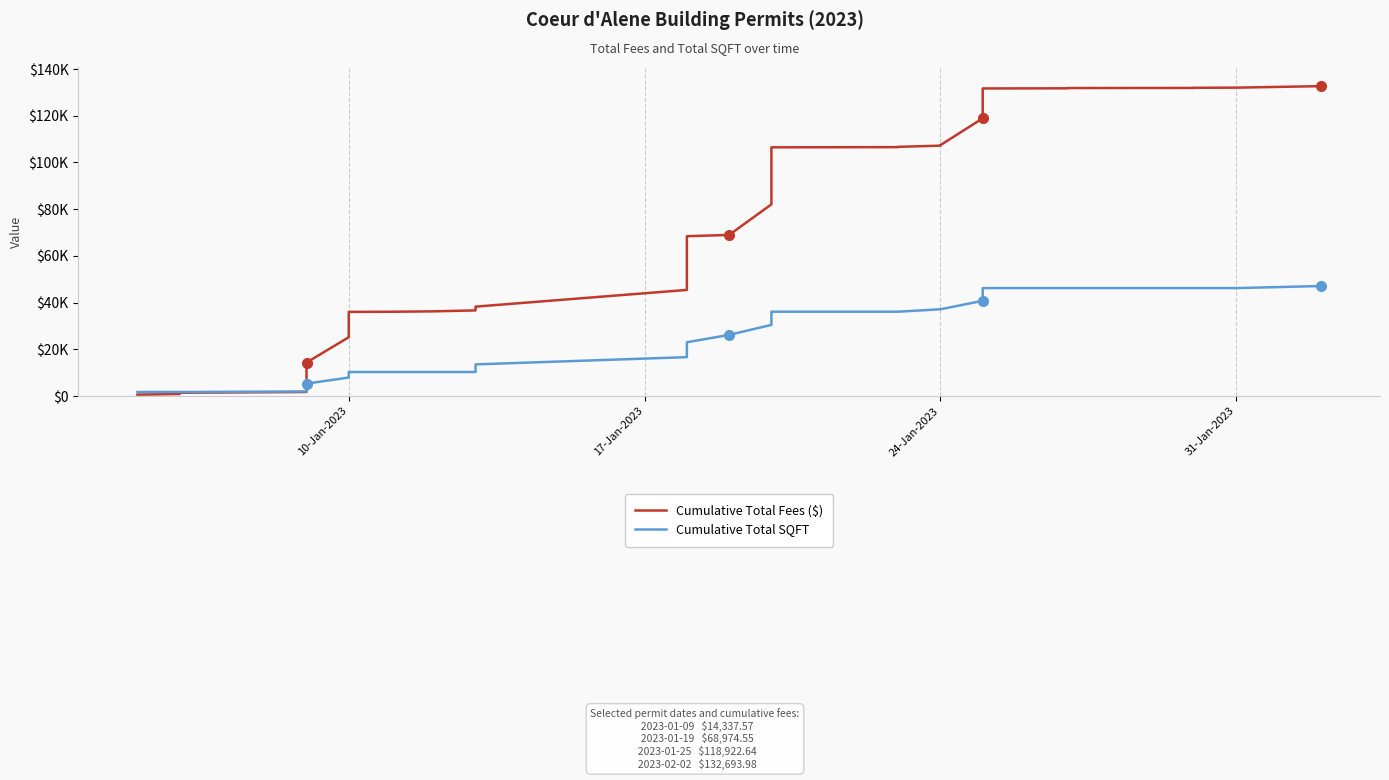

Which series changed the most between 17-Jan-2023 and 24-Jan-2023?

Cumulative Total Fees ($)